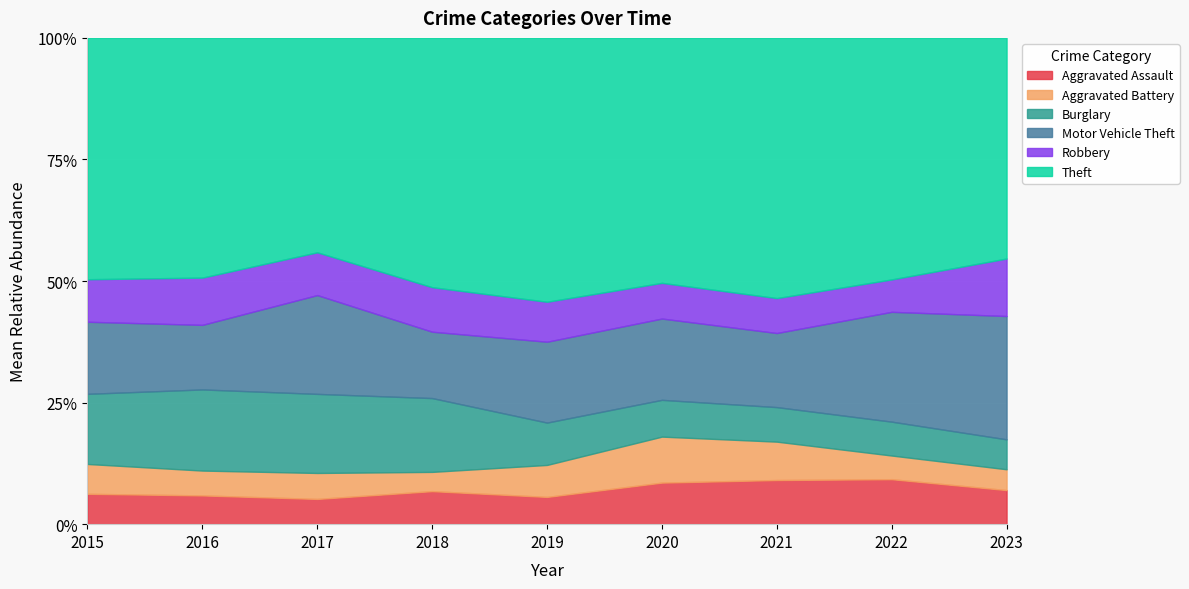

What is the total value across all series at 2020?

100.0